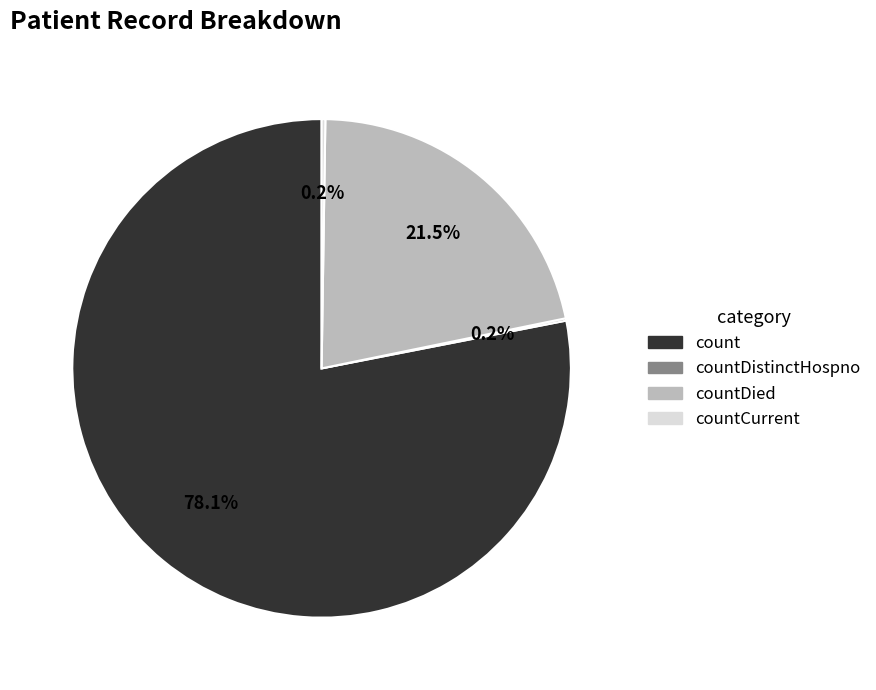

What percentage do count and countDied together represent?

99.6%